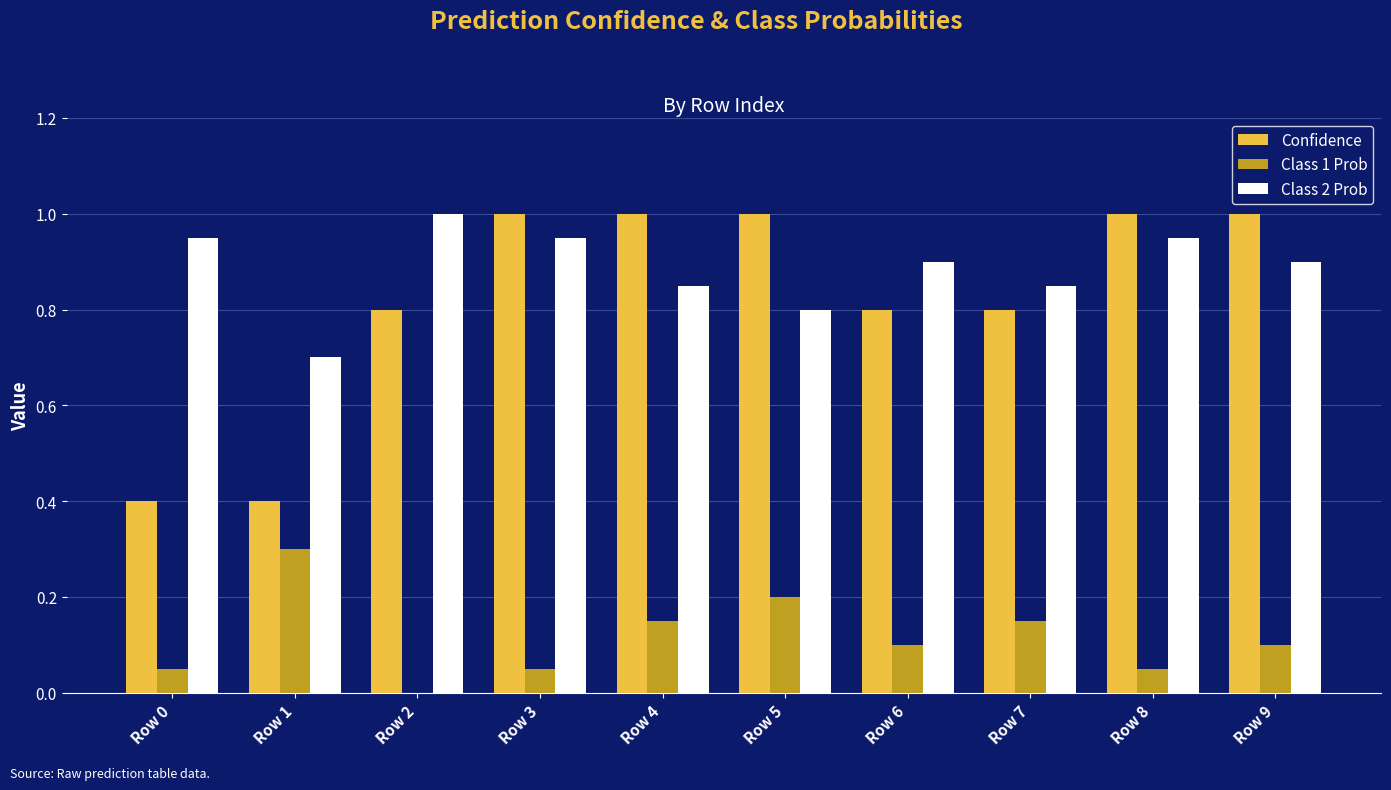

The value of Class 1 Prob at Row 5 is 0.2. True or false?

True